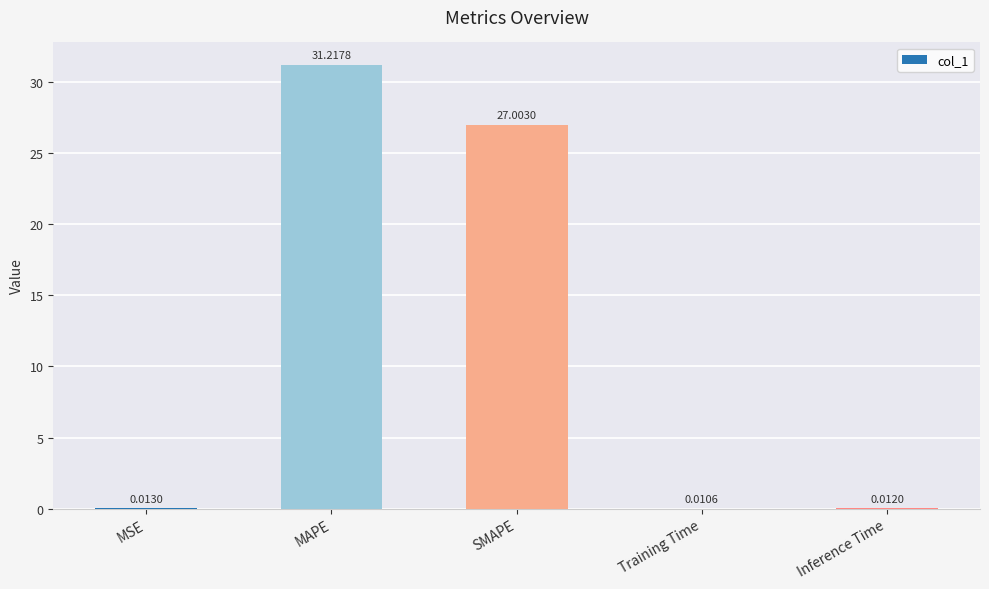

What is the change in value from SMAPE to Inference Time?

-27.0